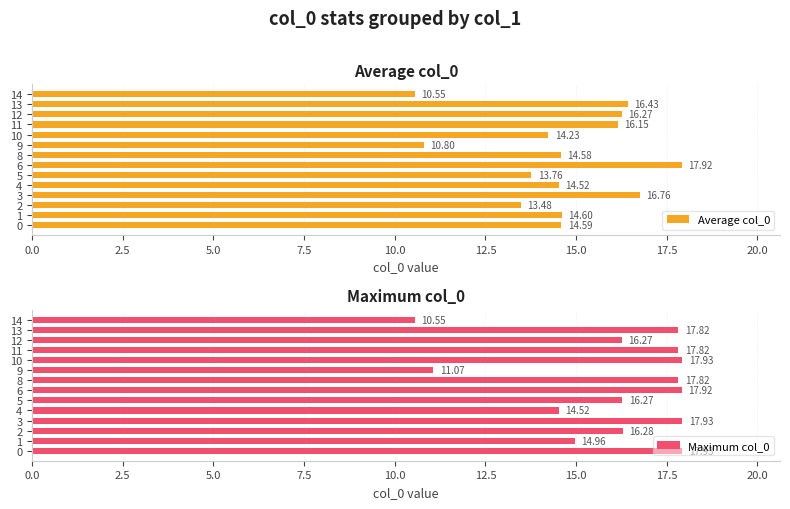

What are all the series names shown in the legend?

Average col_0, Maximum col_0